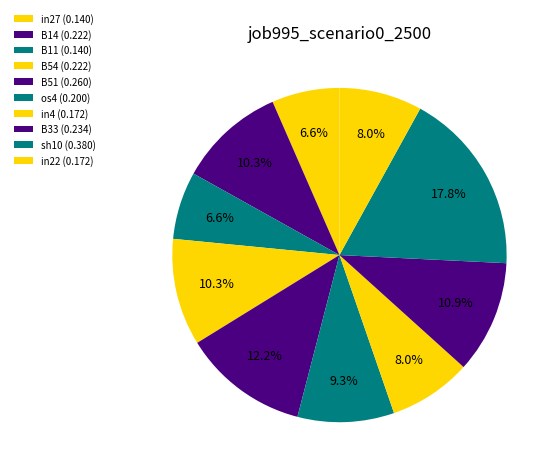

Does B11 represent more than half of the total?

No